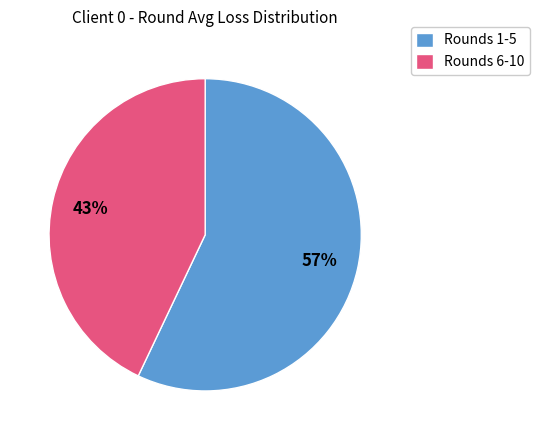

To the nearest percent, what is the average slice percentage?

50%